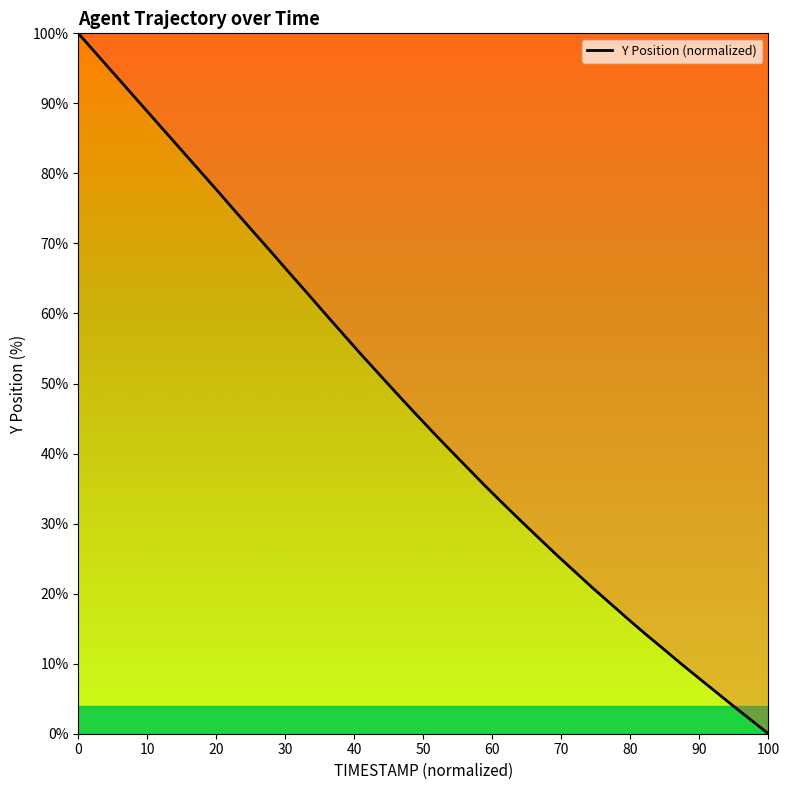

Does the chart display data point markers on the line(s)?

No